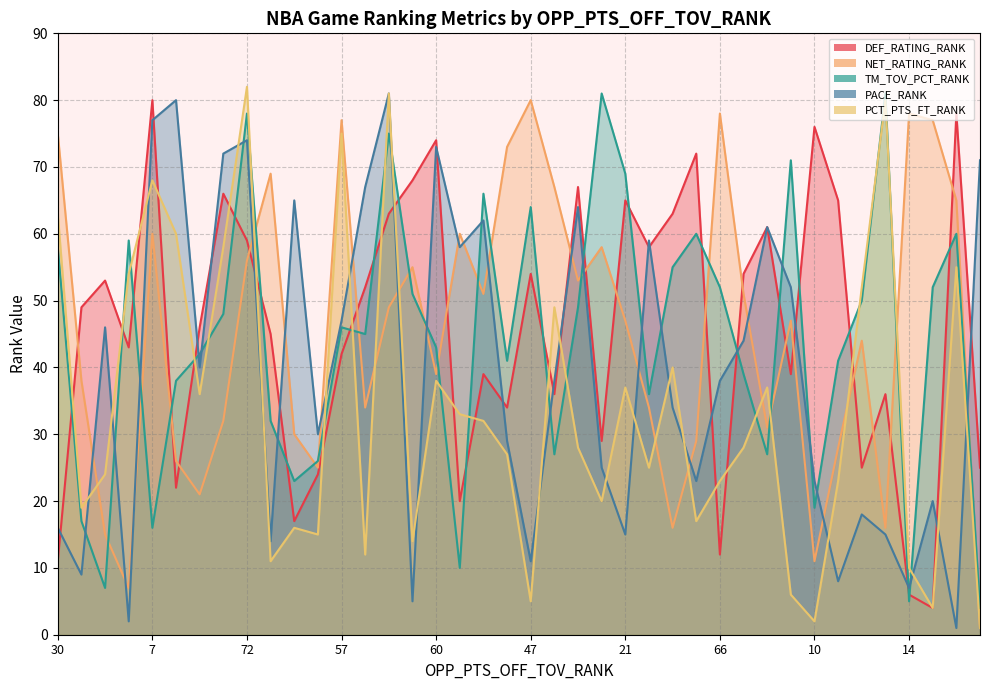

What is the lowest value of the PACE_RANK series?

1